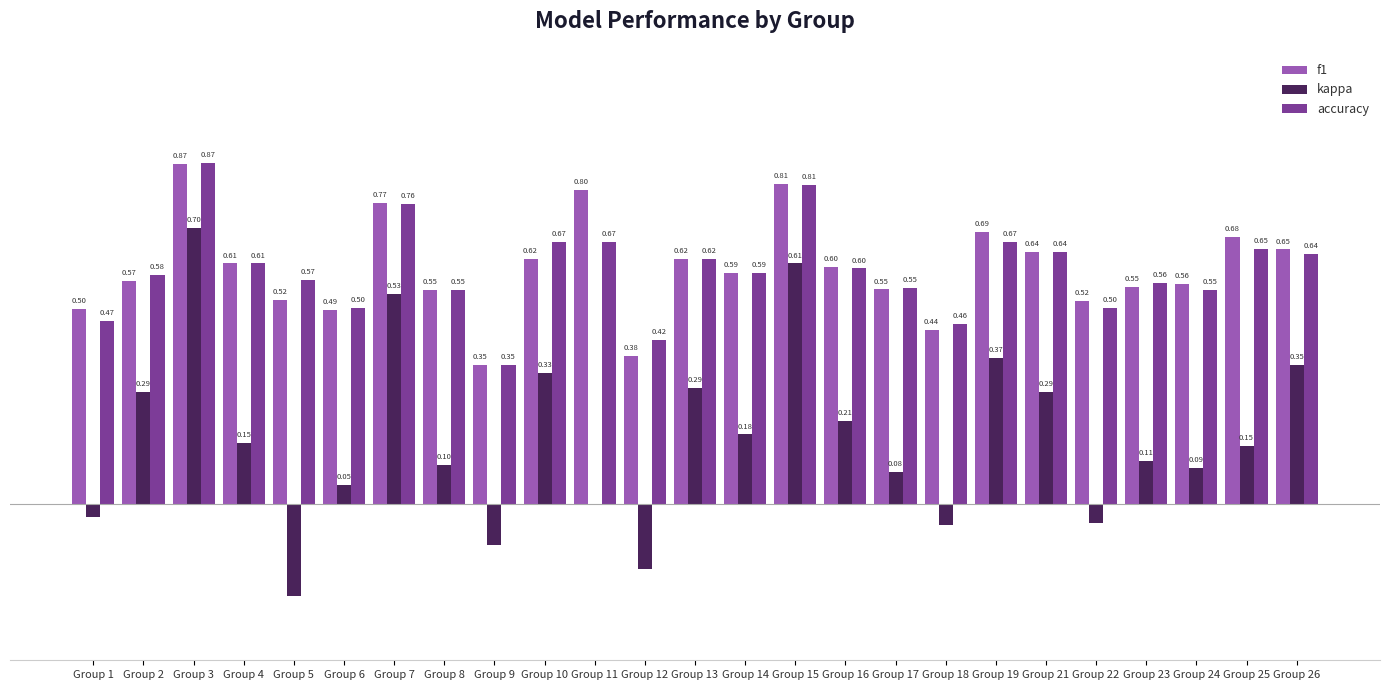

Is the value of f1 at Group 16 greater than the value of kappa at Group 8?

Yes